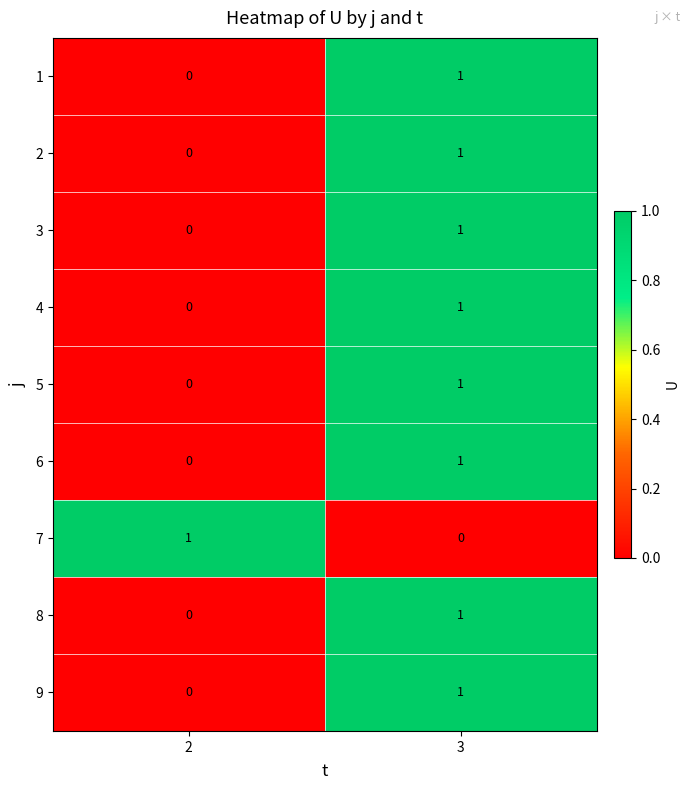

What is the greatest value displayed?

1